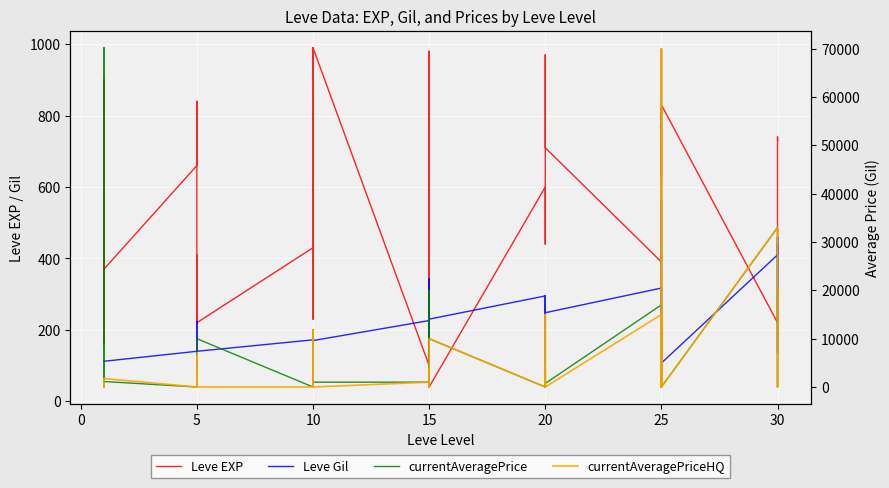

What is the spread (max minus min) of values at 15?

70219